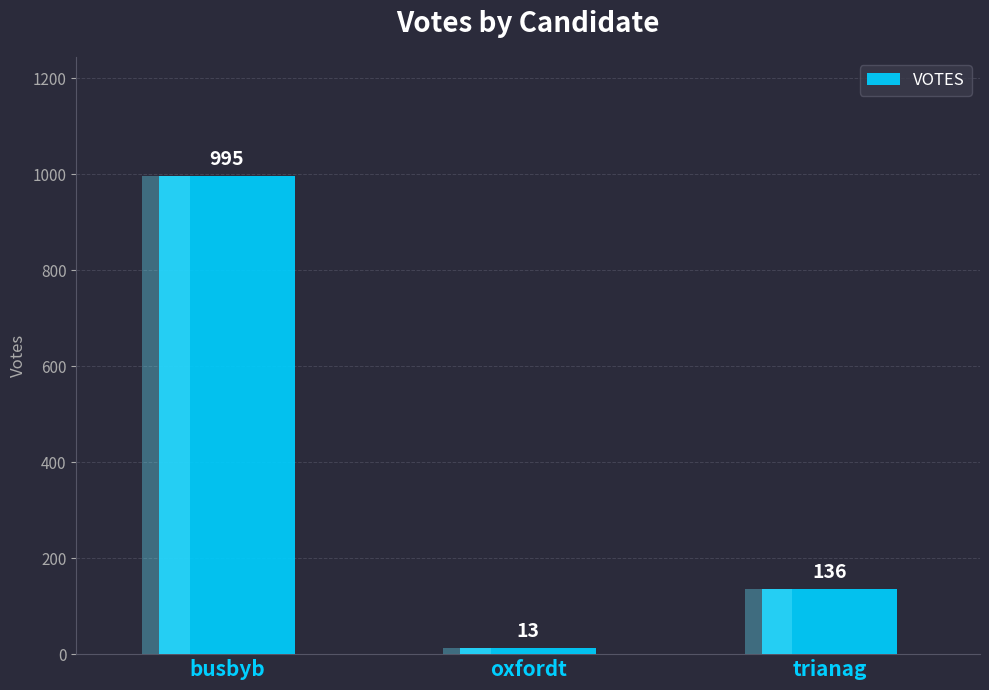

At which label is the value closest to 504?

trianag